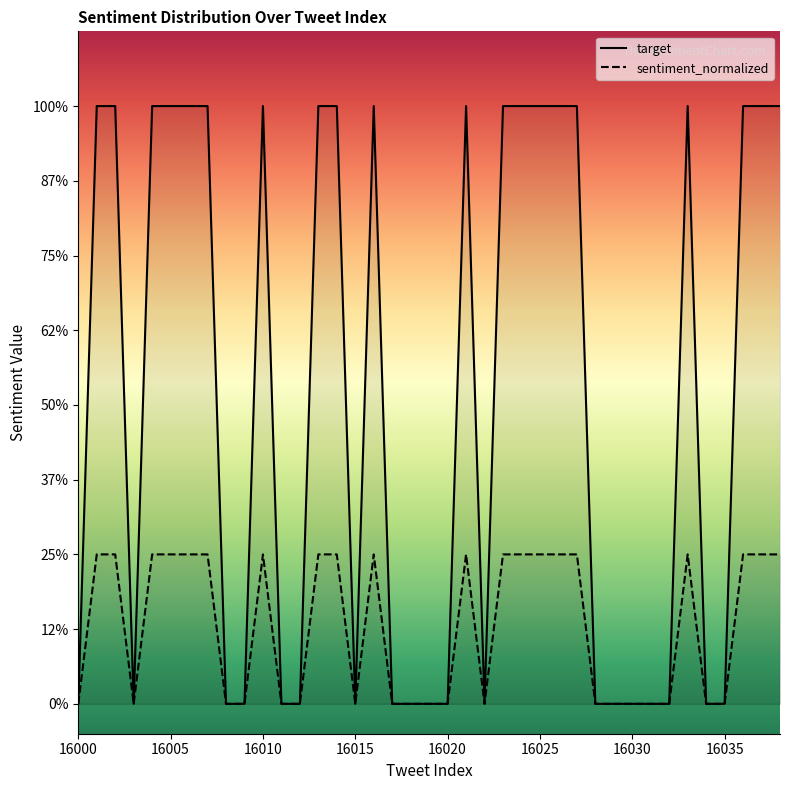

List the series in order of their peak value, highest first.

target, sentiment_normalized